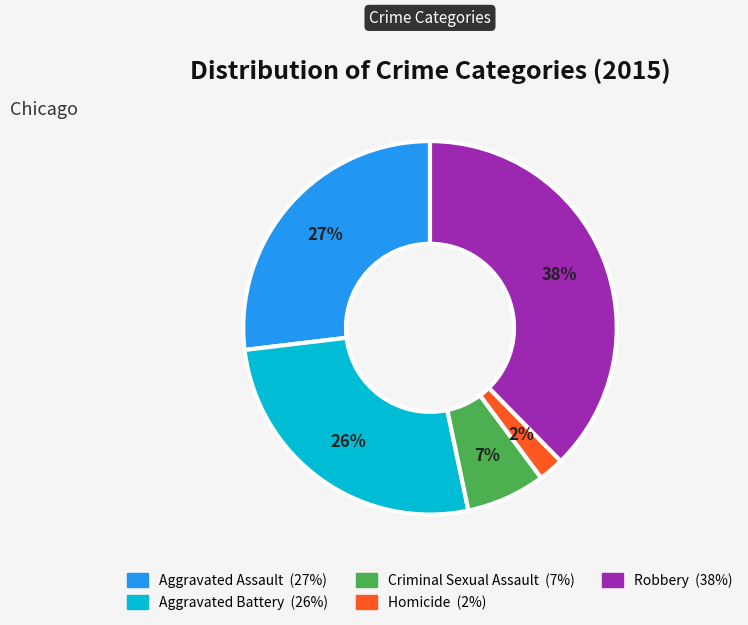

Does any single category account for the majority?

No